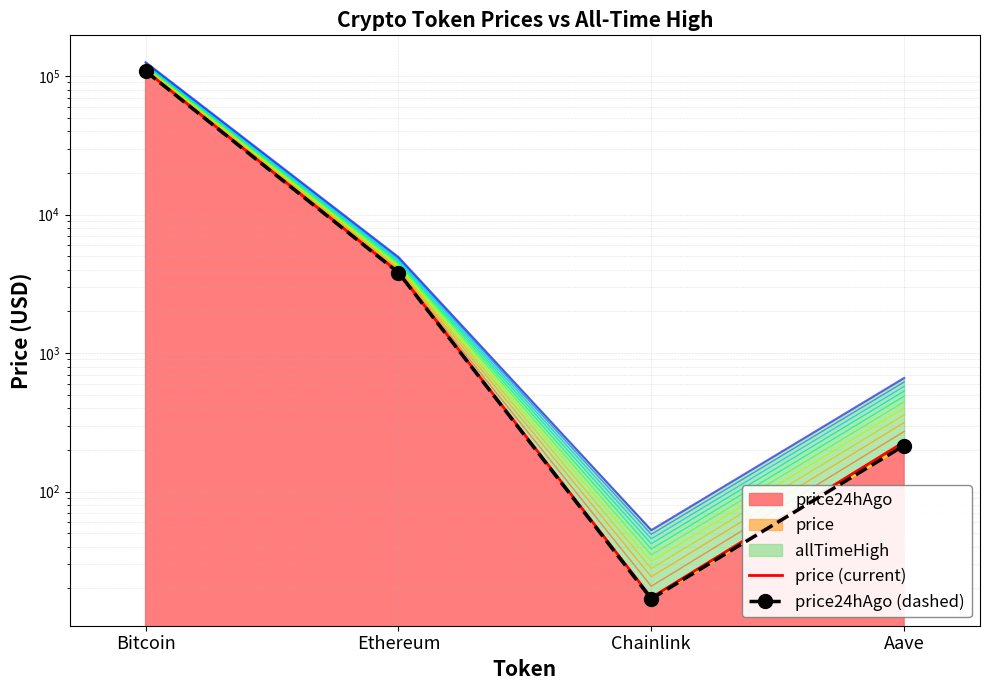

Does the chart have visible grid lines?

Yes